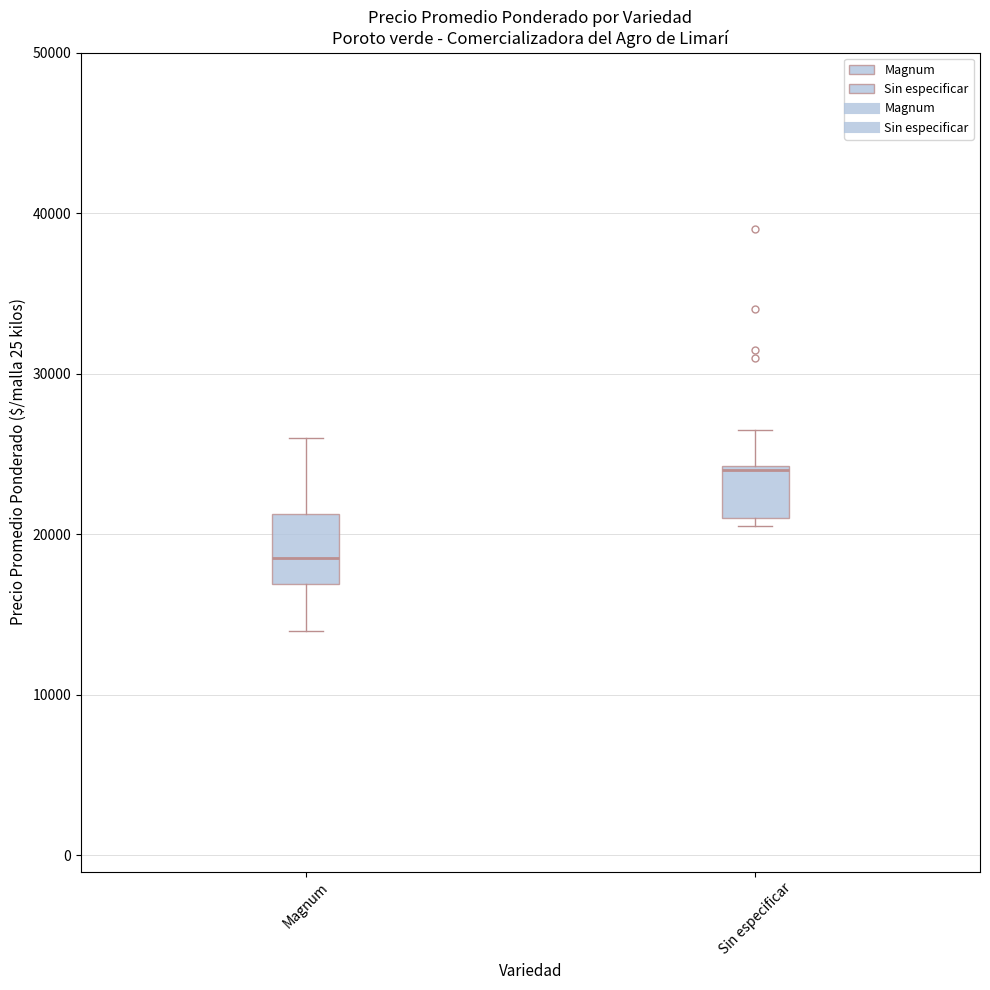

Where is the lower edge of the box for Sin especificar on the y-axis? The values are not printed on the chart, so give them approximately, as read against the axis.

21000